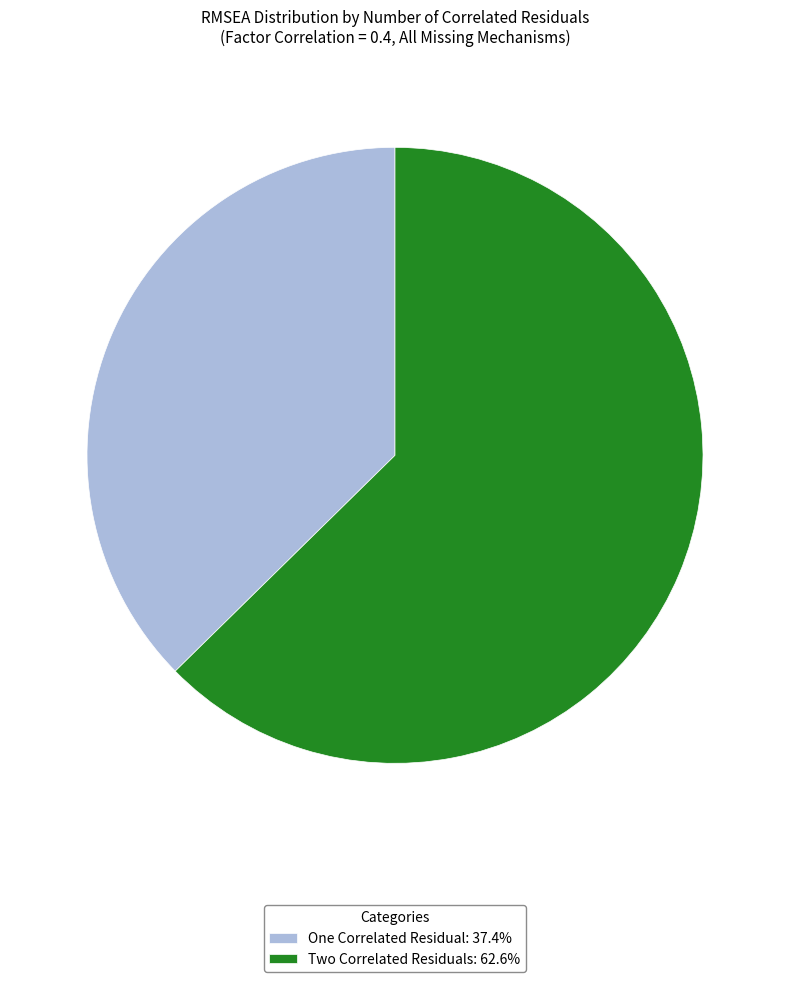

Is there a majority slice in this chart?

Yes